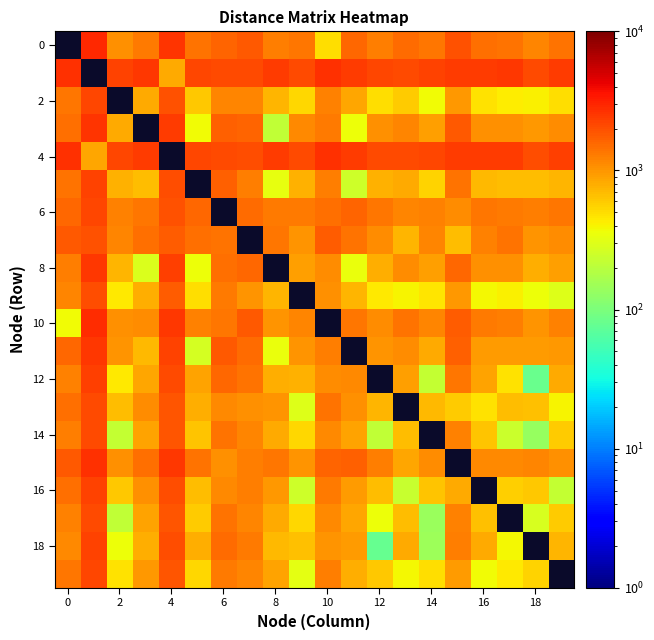

Which series has the widest spread of values?

10